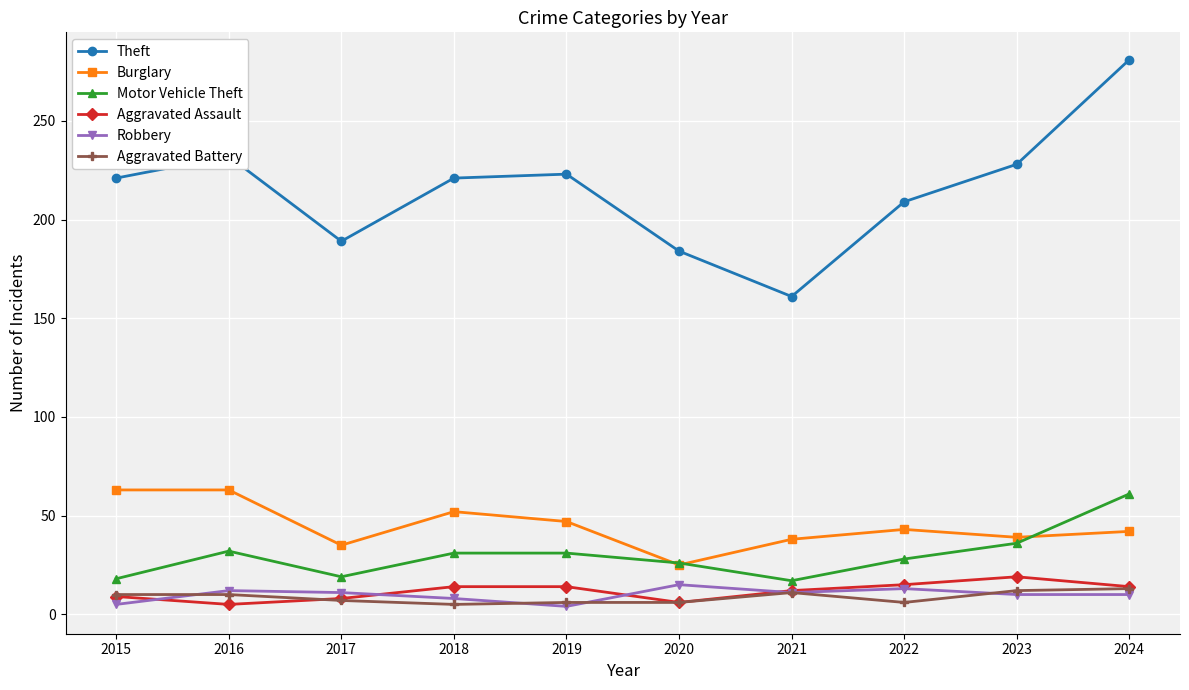

Read the Robbery value at 2023, to the nearest 5.

10